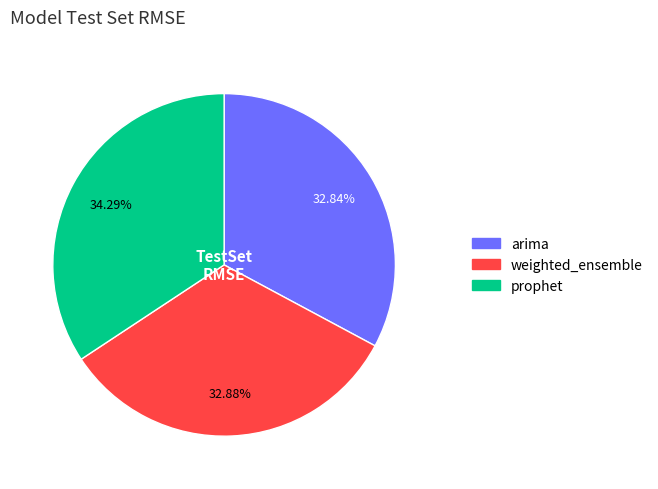

How many slices are in this pie chart?

3